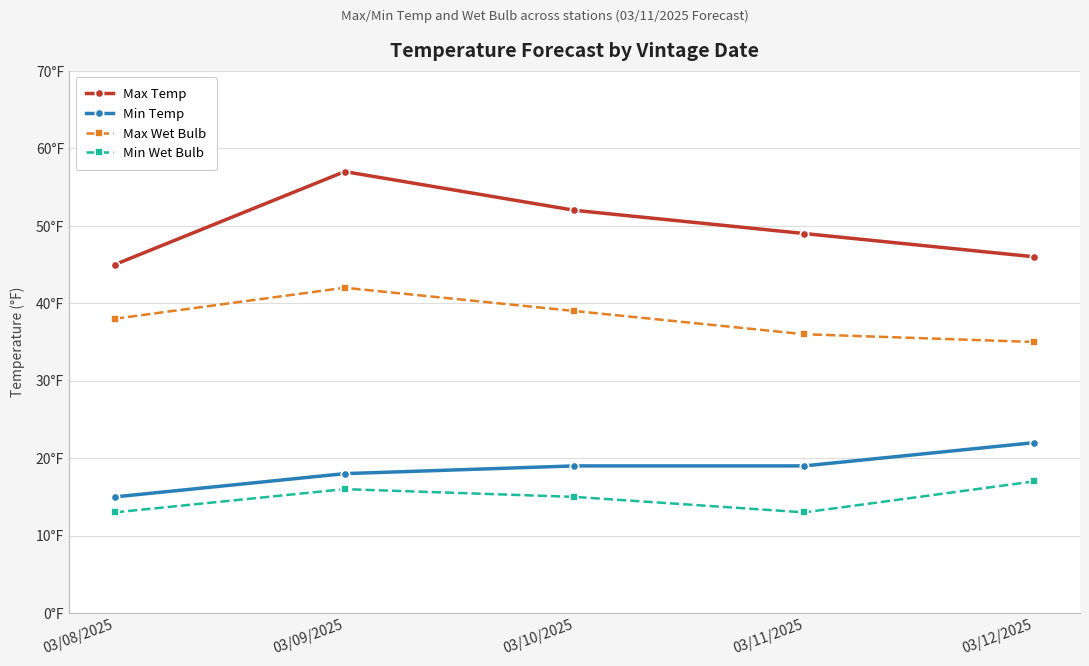

Reading left to right, list all the values displayed in this chart.

Max Temp: 03/08/2025=45	03/09/2025=57	03/10/2025=52	03/11/2025=49	03/12/2025=46
Min Temp: 03/08/2025=15	03/09/2025=18	03/10/2025=19	03/11/2025=19	03/12/2025=22
Max Wet Bulb: 03/08/2025=38	03/09/2025=42	03/10/2025=39	03/11/2025=36	03/12/2025=35
Min Wet Bulb: 03/08/2025=13	03/09/2025=16	03/10/2025=15	03/11/2025=13	03/12/2025=17